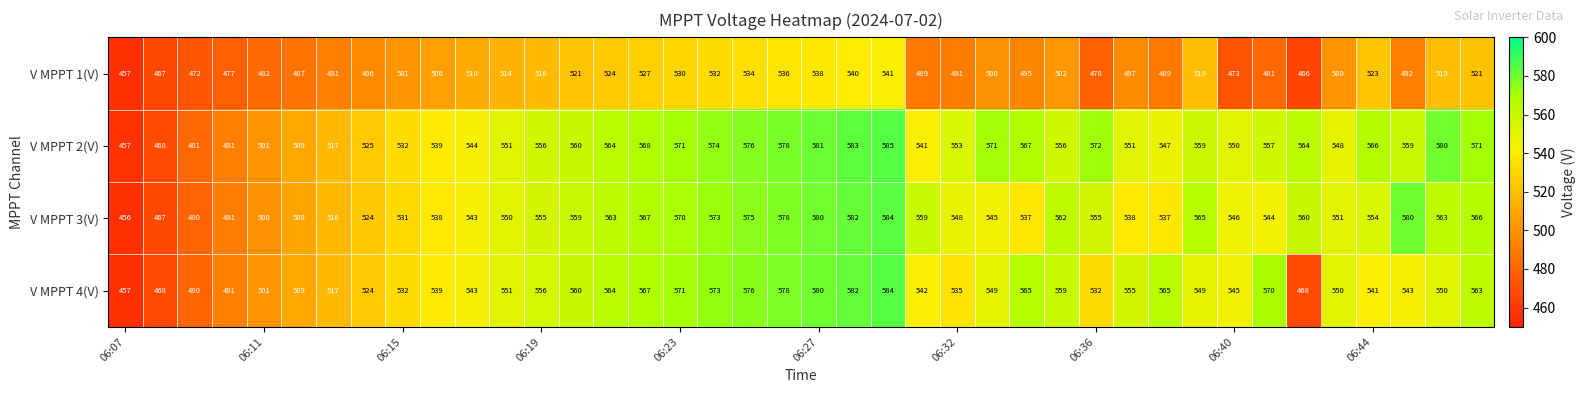

What is the smallest value displayed?

456